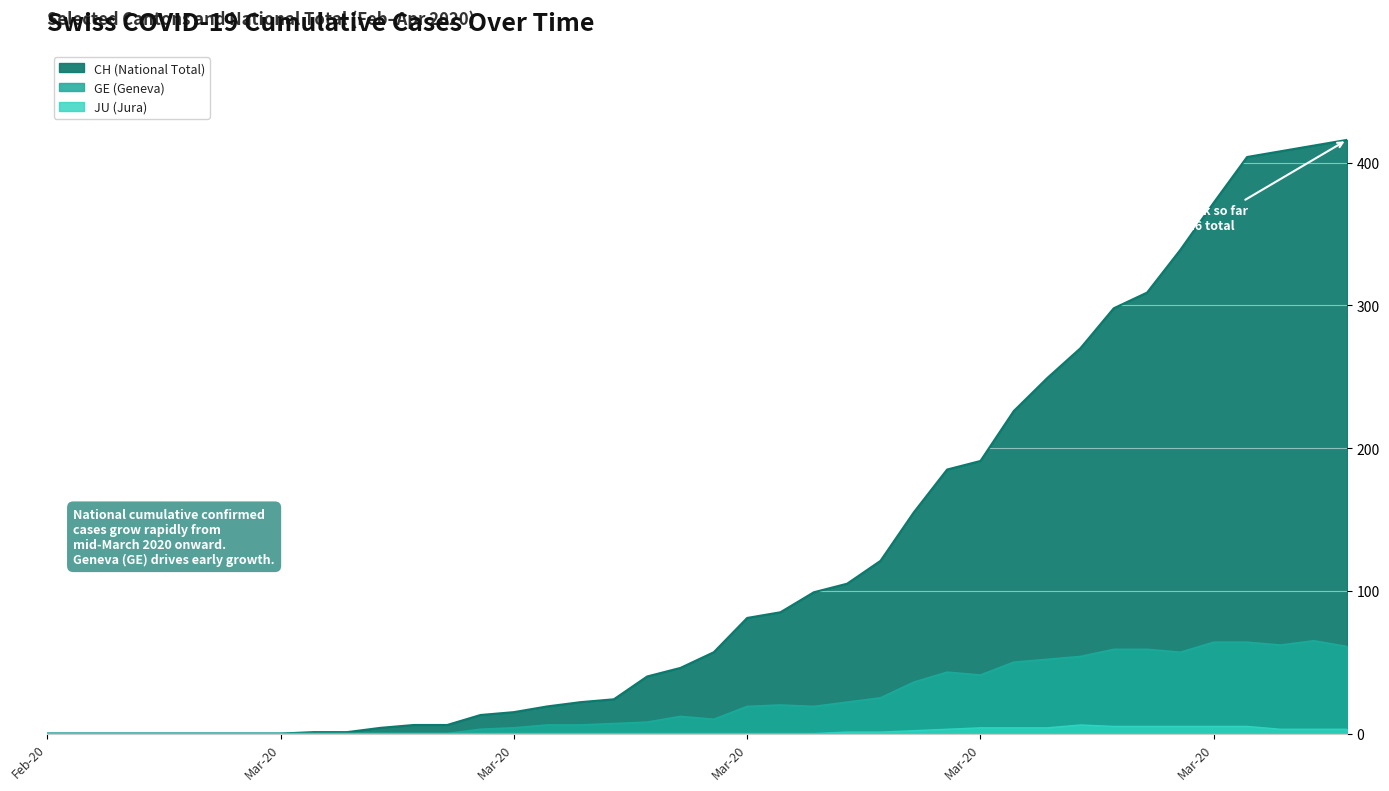

Rank the categories by GE value from highest to lowest.

2020-04-03, 2020-03-31, 2020-04-01, 2020-04-02, 2020-04-04, 2020-03-28, 2020-03-29, 2020-03-30, 2020-03-27, 2020-03-26, 2020-03-25, 2020-03-23, 2020-03-24, 2020-03-22, 2020-03-21, 2020-03-20, 2020-03-18, 2020-03-17, 2020-03-19, 2020-03-15, 2020-03-16, 2020-03-14, 2020-03-13, 2020-03-11, 2020-03-12, 2020-03-10, 2020-03-09, 2020-02-25, 2020-02-26, 2020-02-27, 2020-02-28, 2020-02-29, 2020-03-01, 2020-03-02, 2020-03-03, 2020-03-04, 2020-03-05, 2020-03-06, 2020-03-07, 2020-03-08